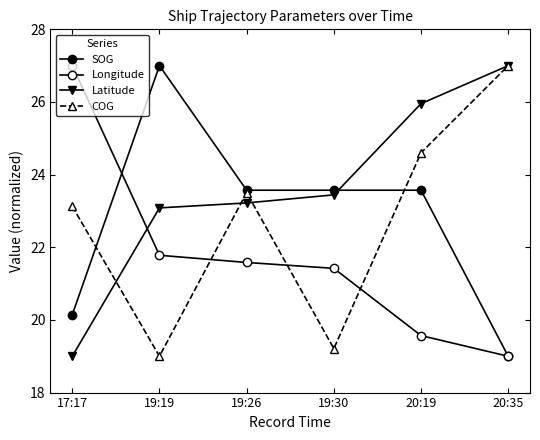

Between which two adjacent categories do Latitude and COG first intersect?

17:17 and 19:19